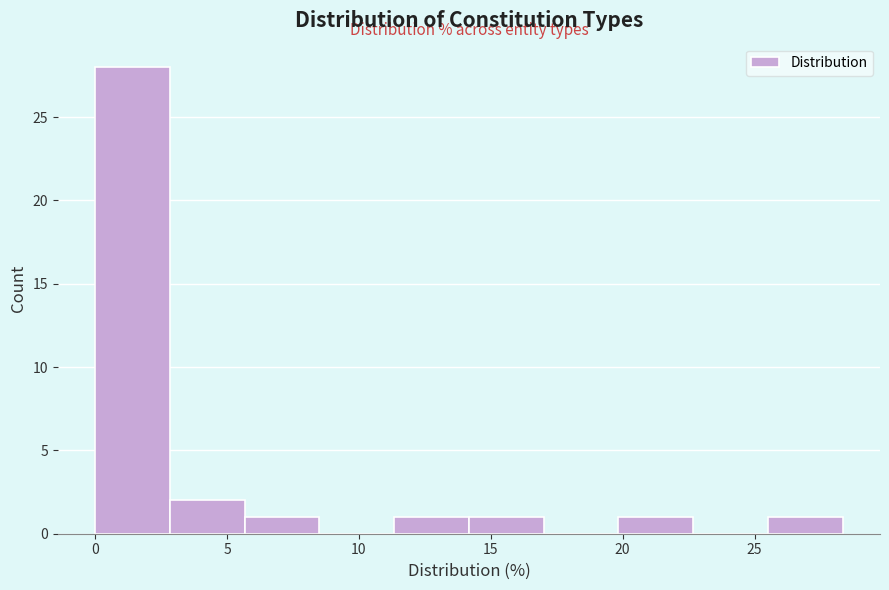

Reading left to right, list every bar in this chart as the range it spans on the x-axis followed by its height. Neither the bar edges nor the heights are printed on the chart, so give them approximately, as read against the axes.

0.0 to 3.0: 28
3.0 to 5.5: 2
5.5 to 8.5: 1
8.5 to 11.5: 0
11.5 to 14.0: 1
14.0 to 17.0: 1
17.0 to 20.0: 0
20.0 to 22.5: 1
22.5 to 25.5: 0
25.5 to 28.5: 1